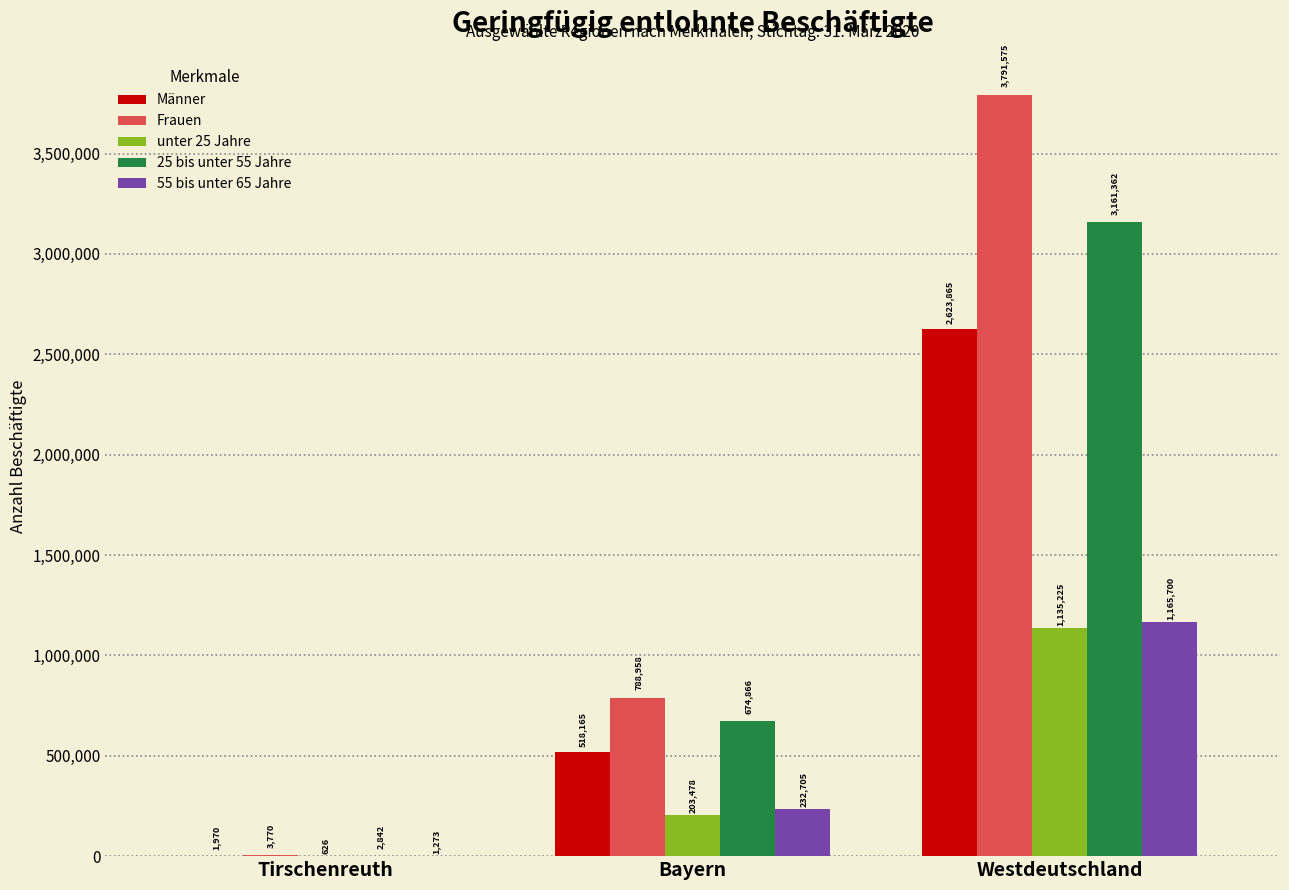

Are the bars grouped side by side (vs. stacked)?

Yes